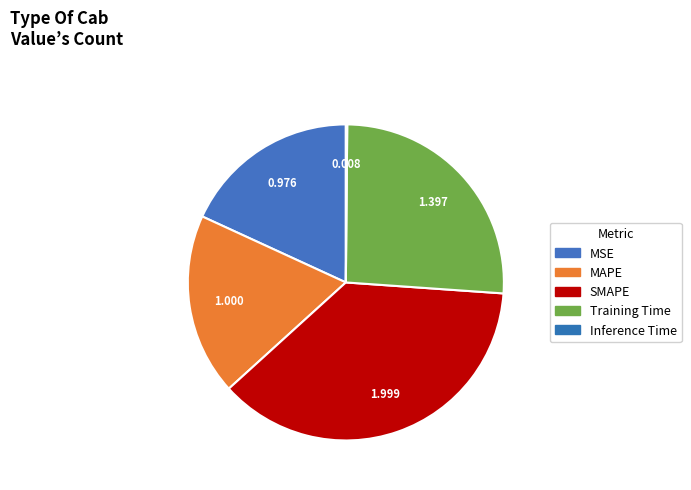

Between MSE and Inference Time, which is larger?

MSE